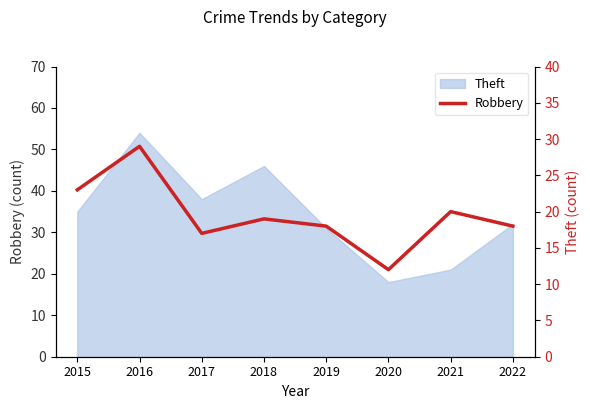

How many points are higher than both their immediate neighbors (excluding endpoints)?

3